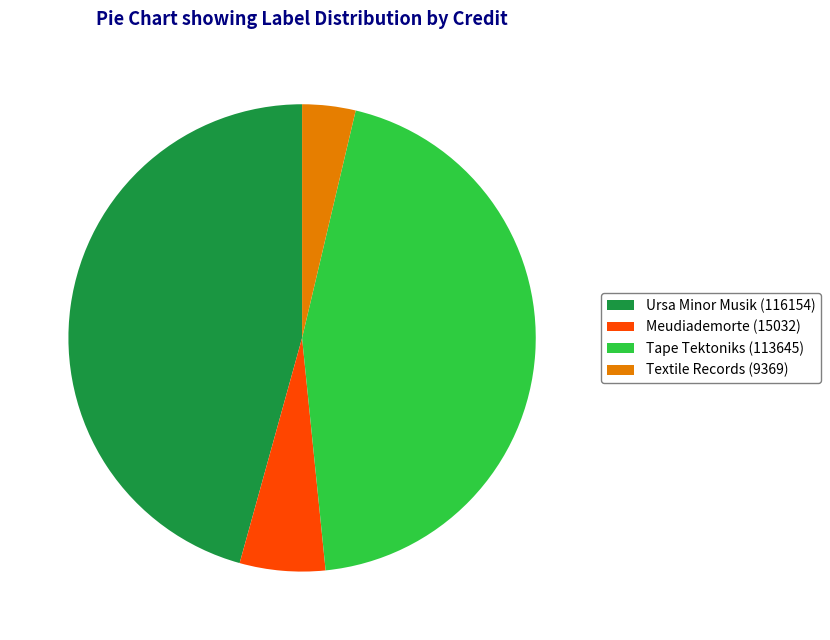

Rank the categories by value from lowest to highest.

Textile Records (9369), Meudiademorte (15032), Tape Tektoniks (113645), Ursa Minor Musik (116154)